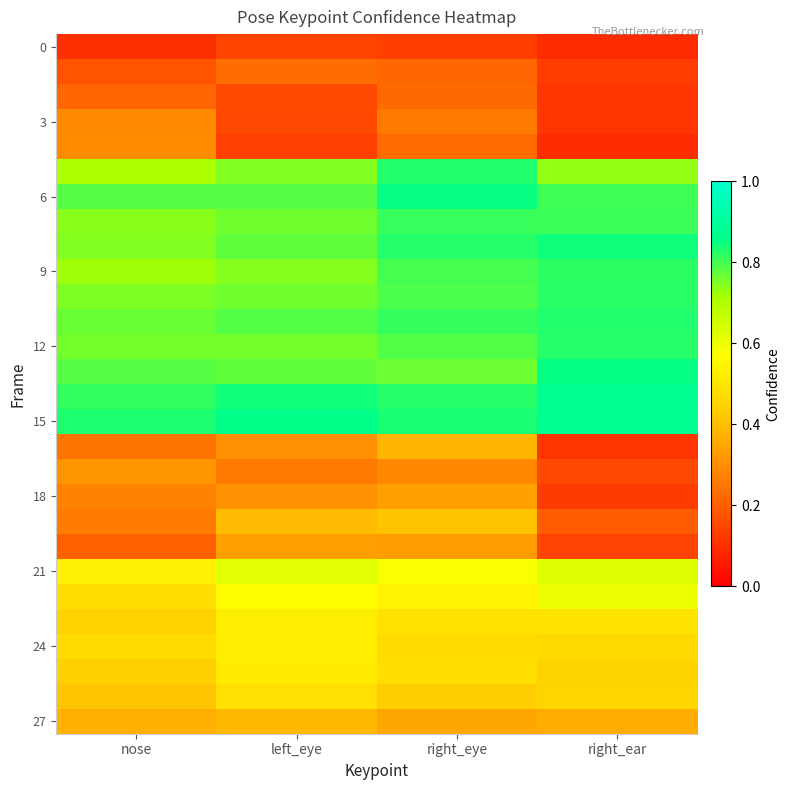

Which has a higher value, right_eye or left_eye?

left_eye